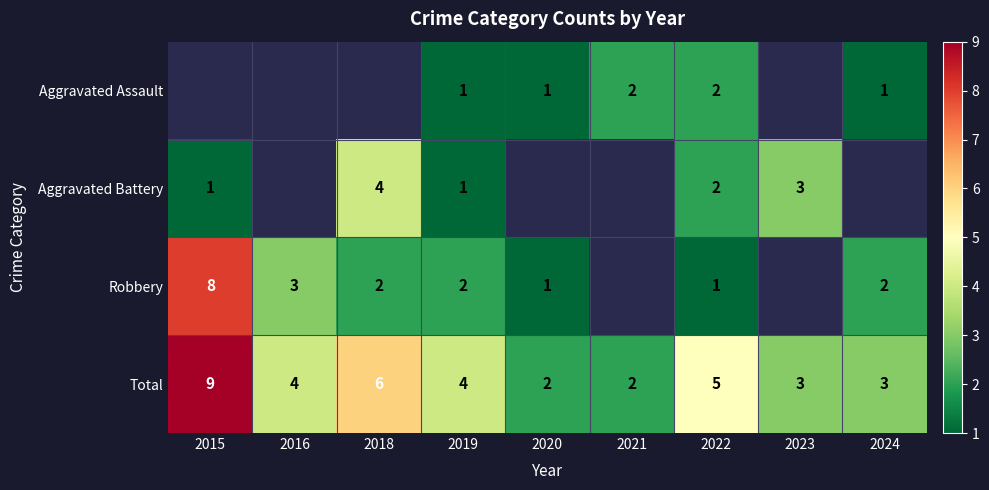

What is the total value across all series at 2022?

10.0